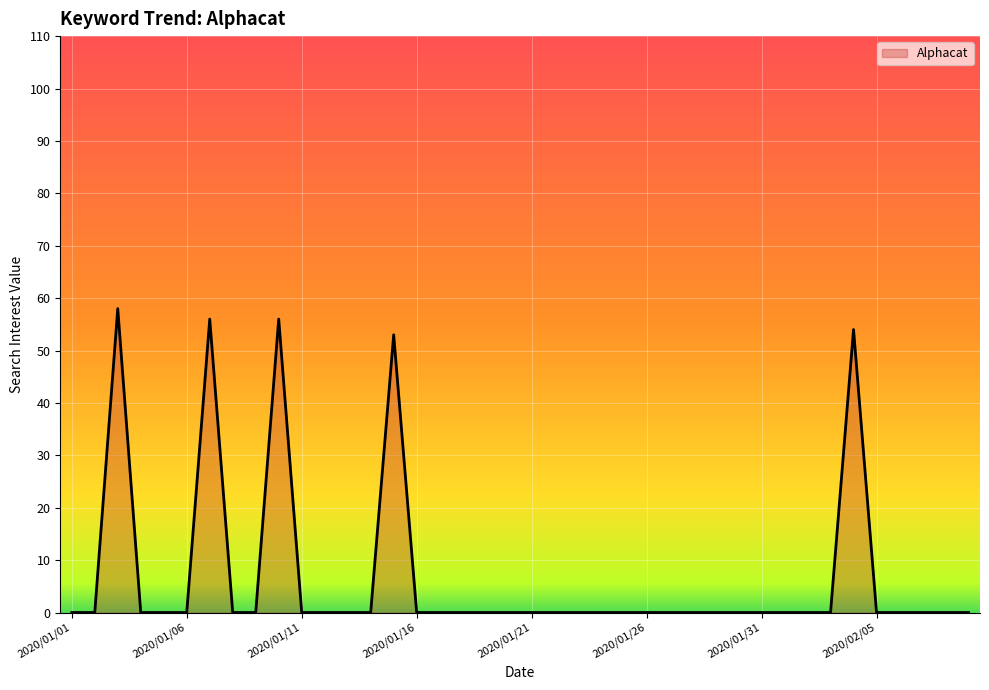

What is the sum of all values?

277